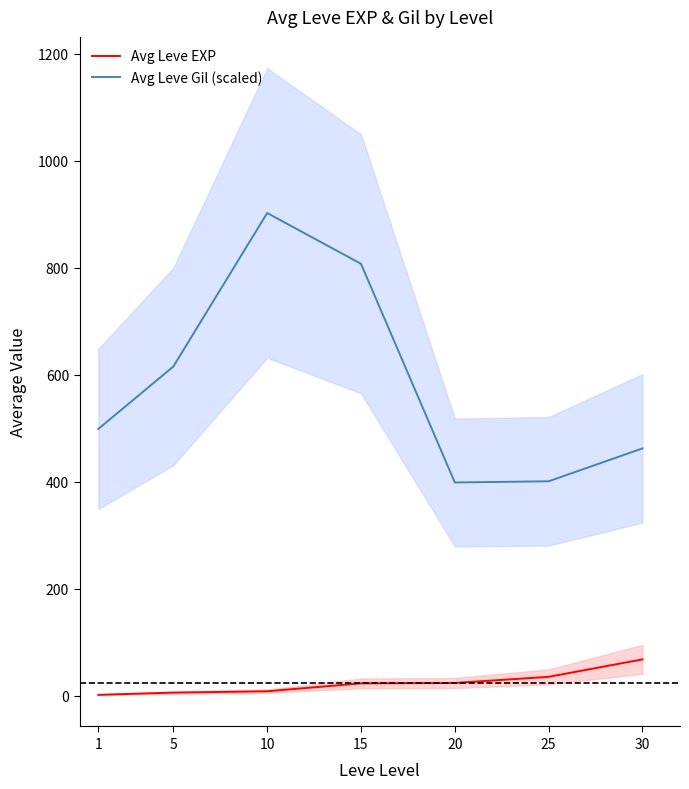

The Avg Leve EXP series shows 22.8 at 15. True or false?

True